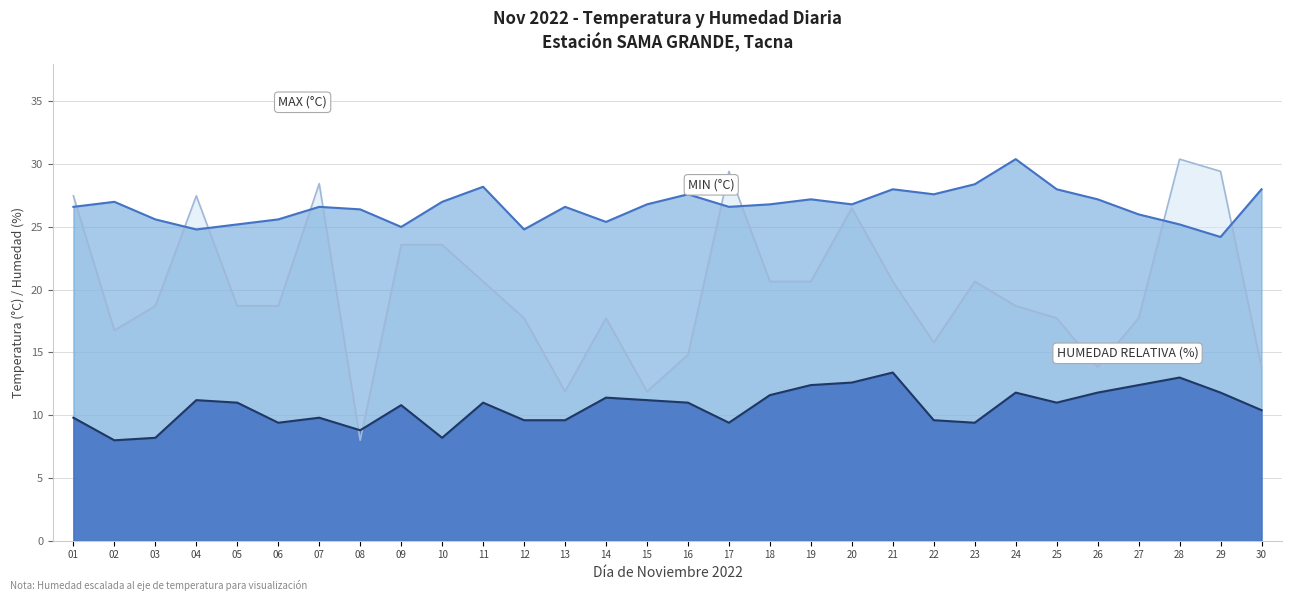

Rank the categories by MAX (°C) value from highest to lowest.

24, 23, 11, 21, 25, 30, 16, 22, 19, 26, 02, 10, 15, 18, 20, 01, 07, 13, 17, 08, 27, 03, 06, 14, 05, 28, 09, 04, 12, 29